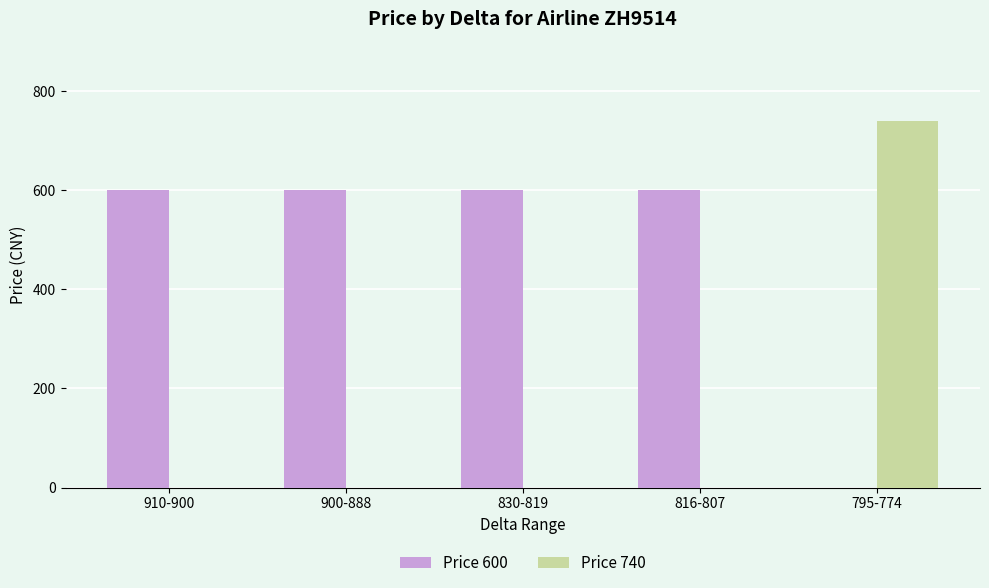

Are the bars horizontal?

No